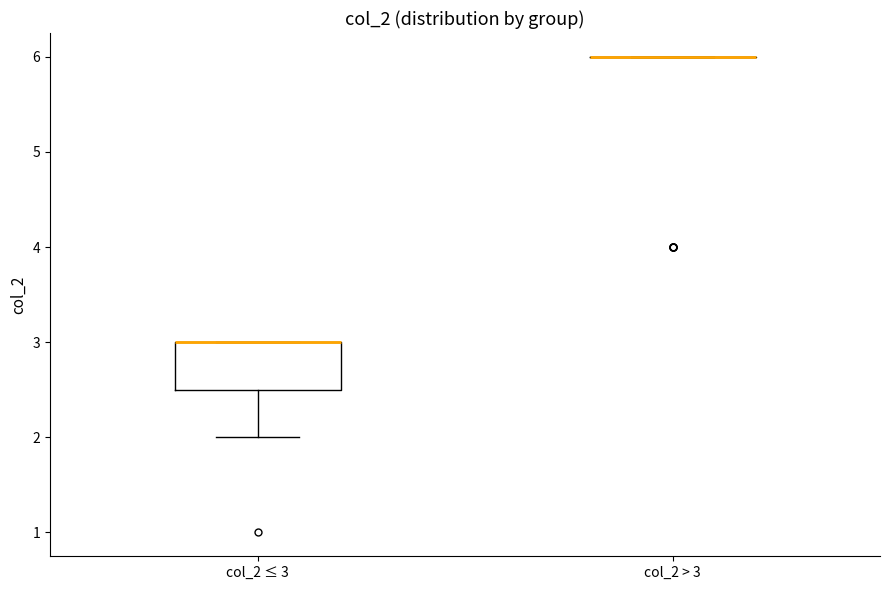

Reading left to right, transcribe this box plot: for each box, give where its median line is, the range the box spans, and where its two whiskers end, as read against the y-axis. The values are not printed on the chart, so give them approximately, as read against the axis.

col_2 ≤ 3: median 3.0 (drawn on the box's upper edge), box 2.5 to 3.0, whiskers 2.0 to 3.0
col_2 > 3: box collapsed to a line at 6.0, whiskers 6.0 to 6.0